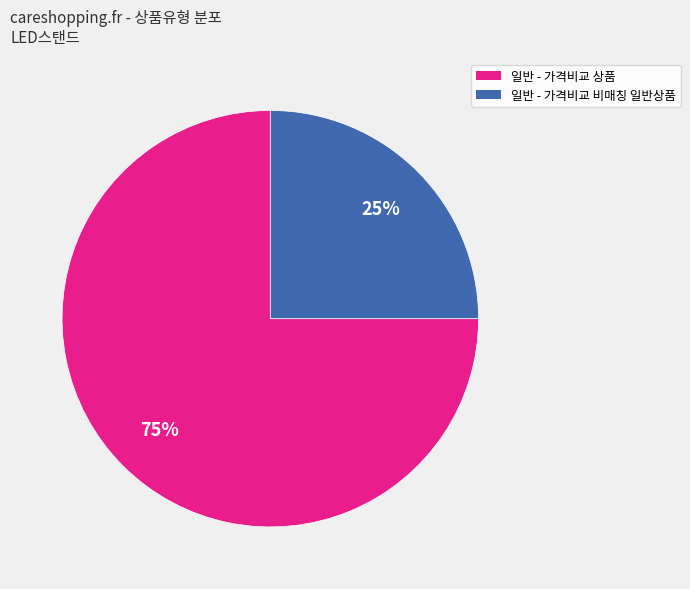

Do 일반 - 가격비교 비매칭 일반상품 and 일반 - 가격비교 상품 together represent more than half of the pie?

Yes